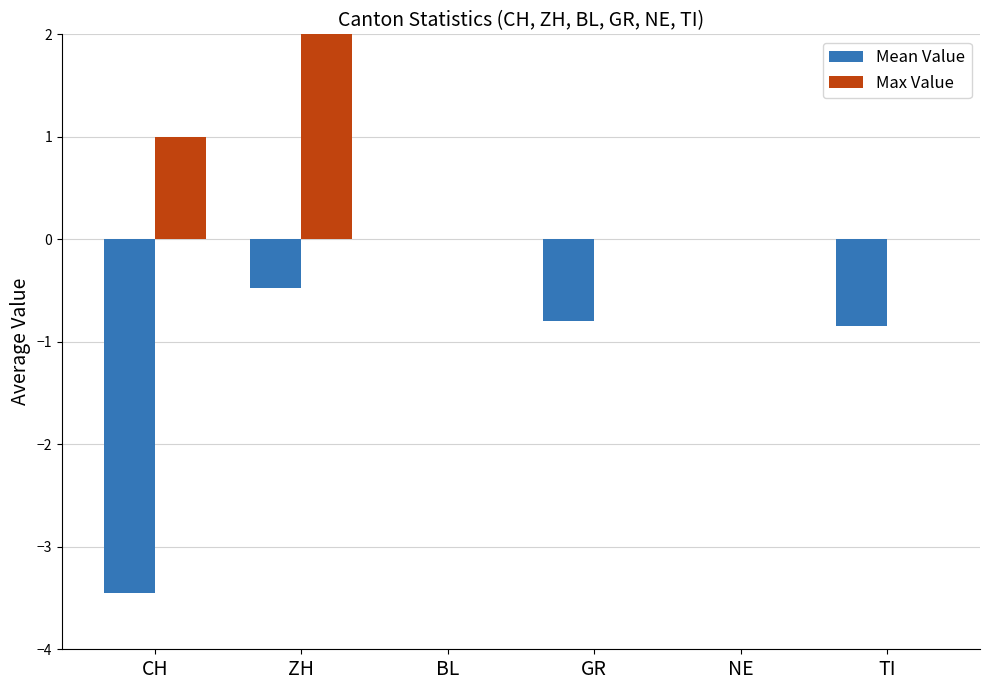

Between ZH and TI, which series saw the biggest shift?

Max Value